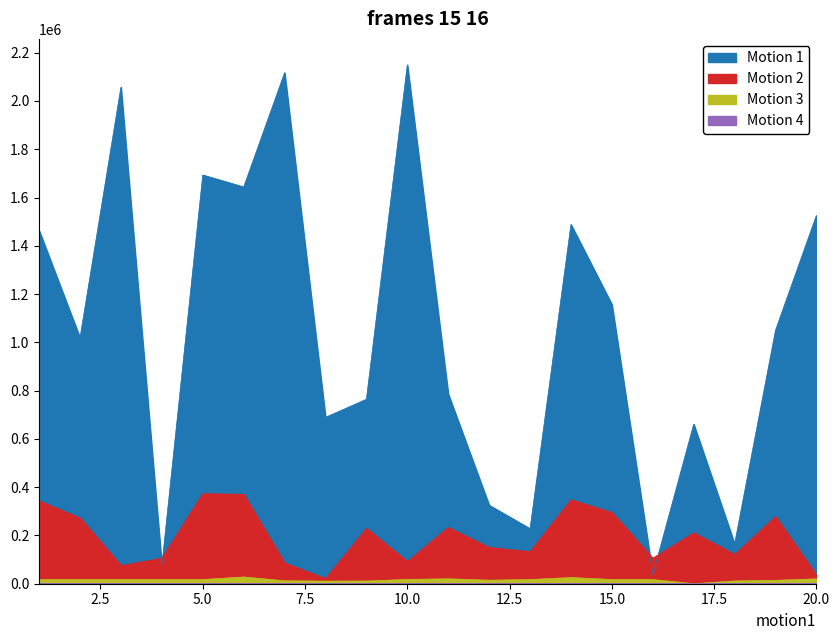

Which series has the widest spread of values?

Motion 1